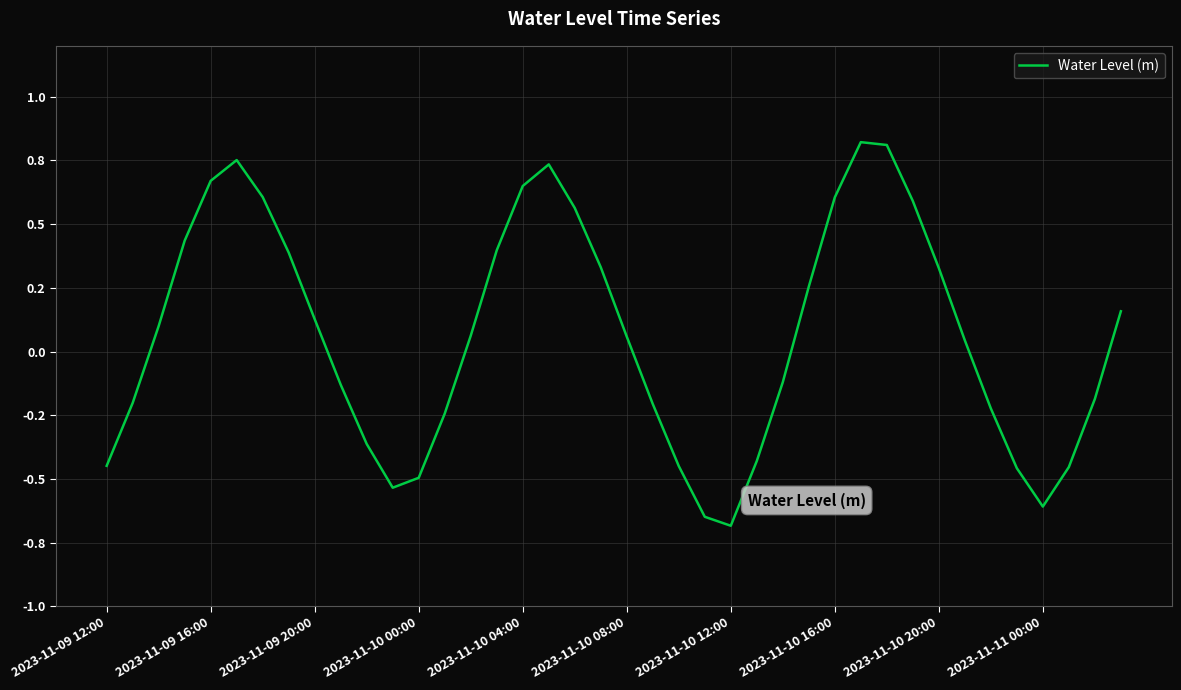

List the labels in order of value, smallest first.

24, 23, 36, 11, 12, 35, 37, 22, 2023-11-09 12:00, 25, 10, 13, 34, 21, 2023-11-09 16:00, 38, 2023-11-11 00:00, 26, 33, 20, 14, 2023-11-09 20:00, 2023-11-10 20:00, 39, 27, 32, 19, 2023-11-10 16:00, 15, 2023-11-10 00:00, 18, 31, 28, 2023-11-10 12:00, 16, 2023-11-10 04:00, 17, 2023-11-10 08:00, 30, 29